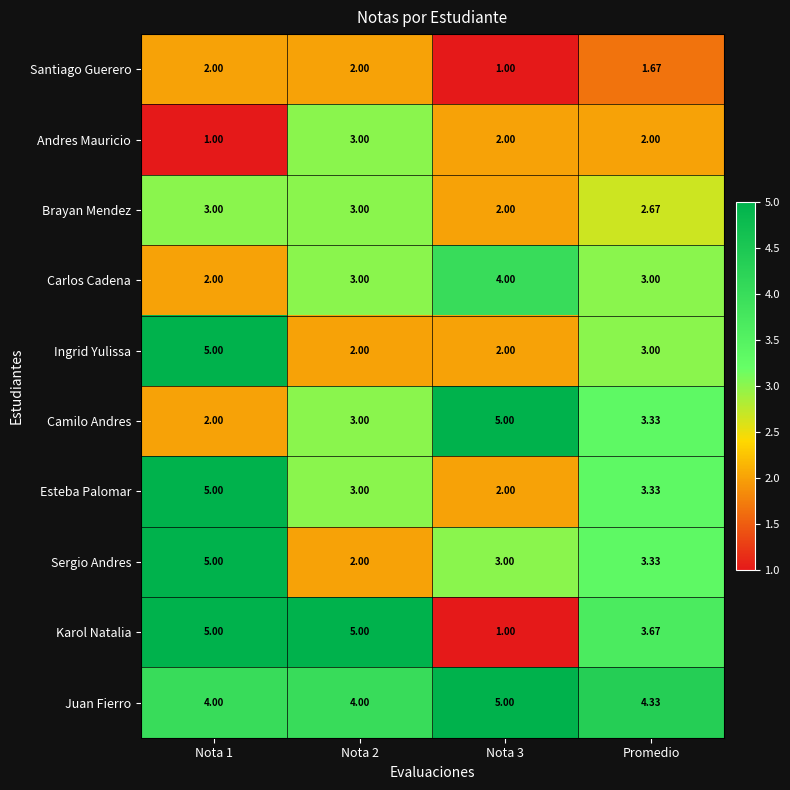

Which series has the largest total across all categories?

Juan Fierro